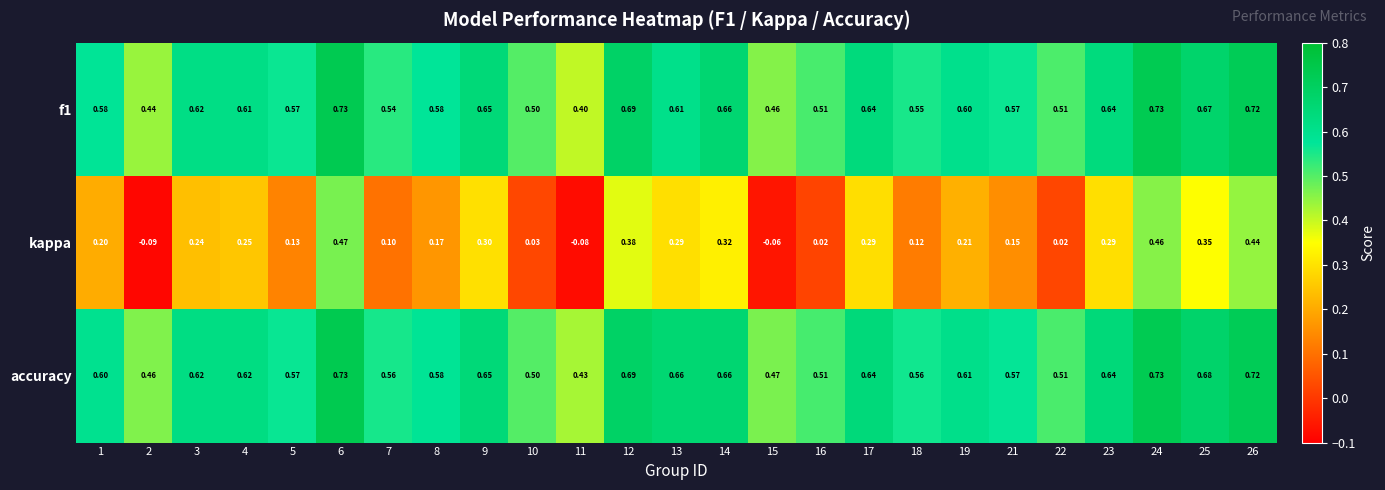

Is the value of kappa at 23 greater than the value of f1 at 22?

No